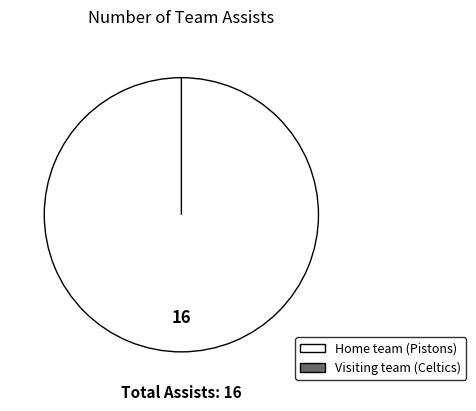

How many segments does this pie chart have?

2